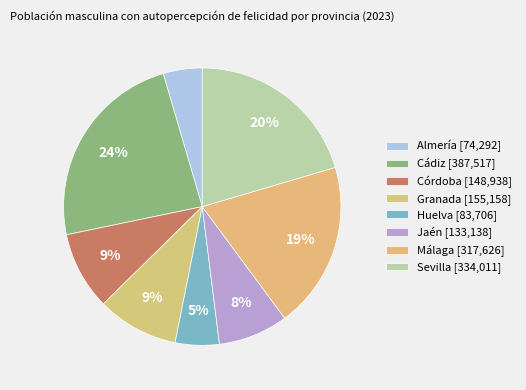

Count the number of slices in the pie.

8